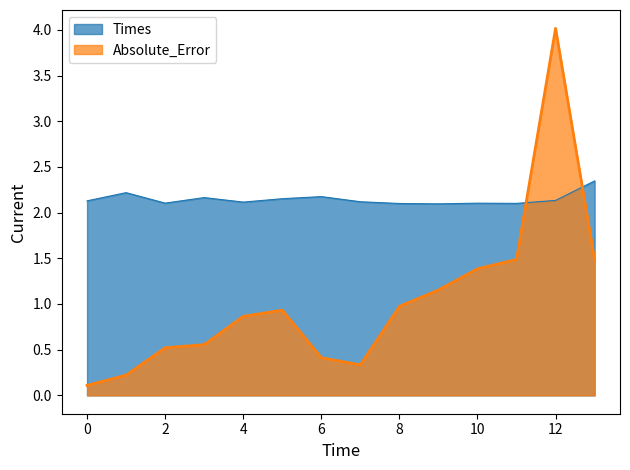

Is it true that Absolute_Error equals 1.5 at 2?

False